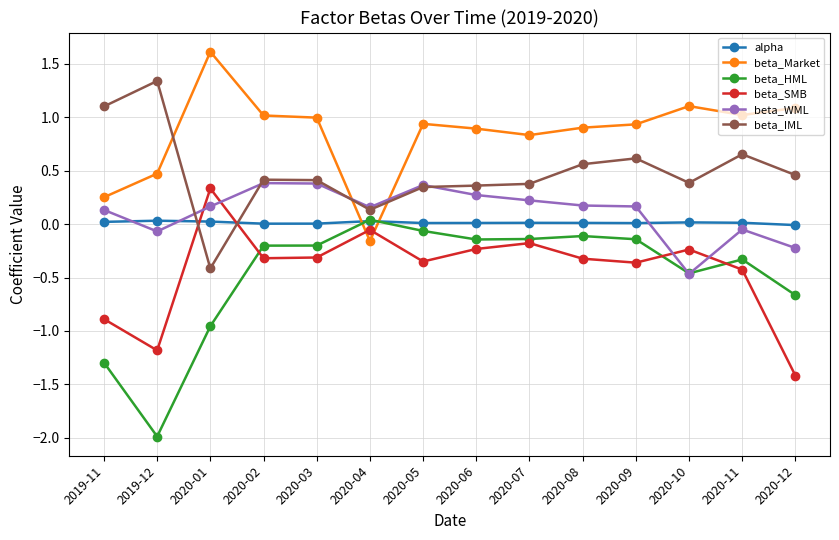

Between which two adjacent categories do beta_SMB and beta_WML first intersect?

2019-12 and 2020-01